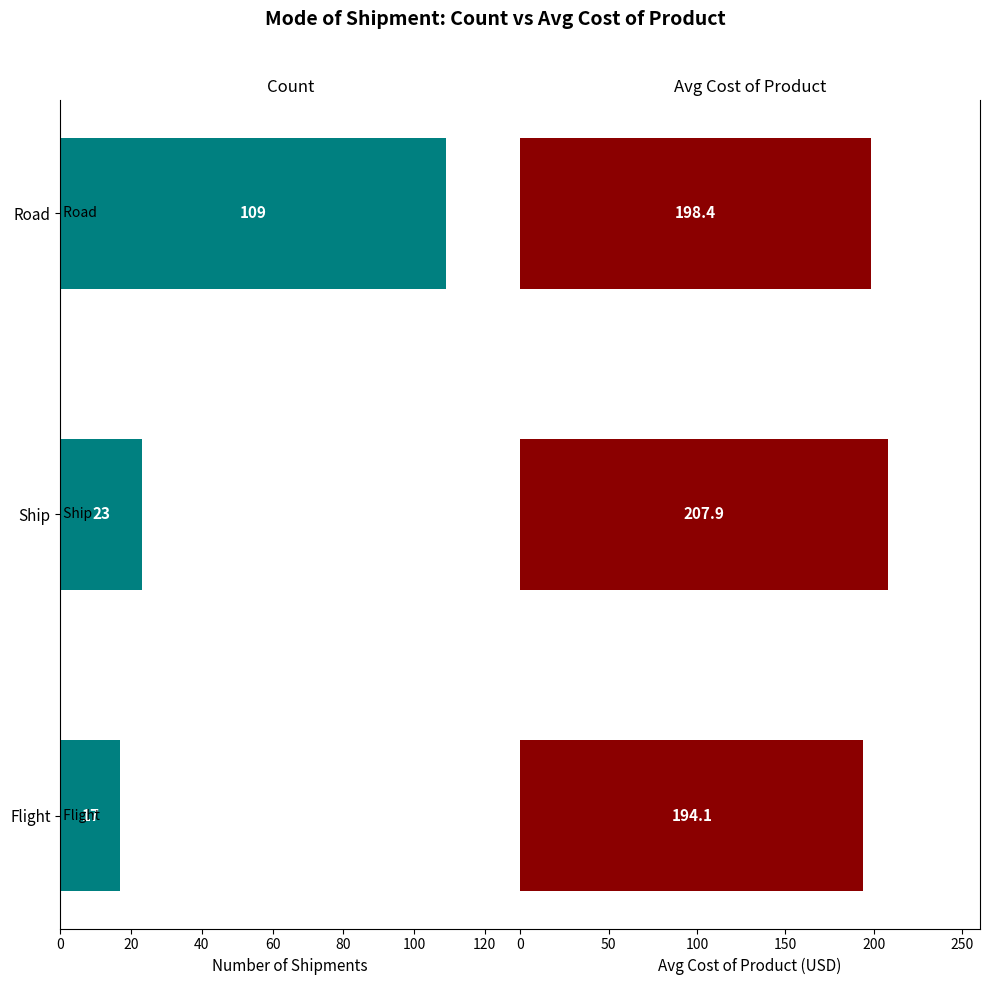

Rank the series by their maximum value, from highest to lowest.

Avg Cost of Product, Count